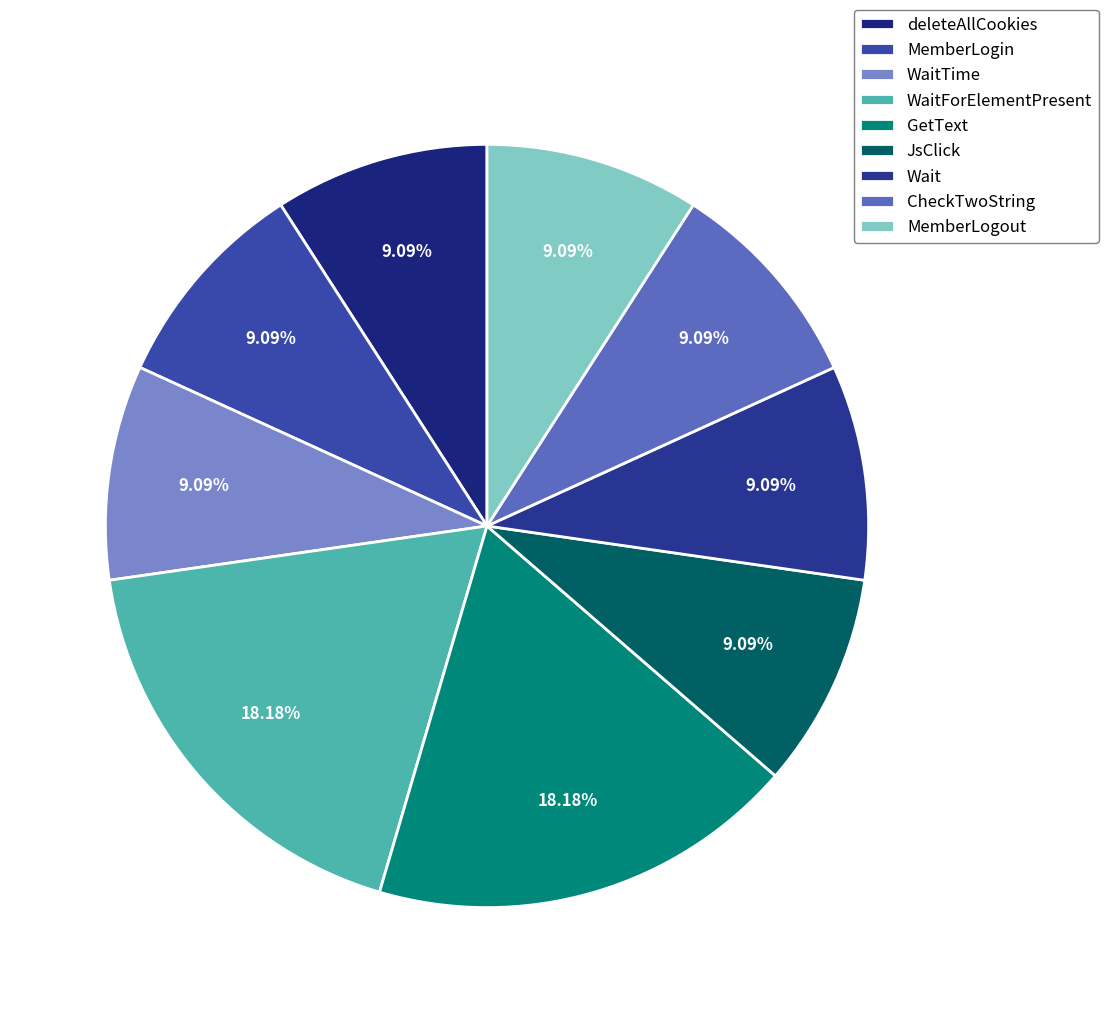

To the nearest percent, what portion does deleteAllCookies represent?

9%